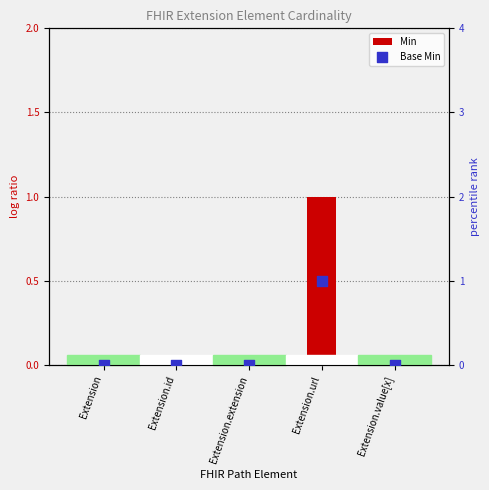

Which series reaches the minimum Y coordinate?

Min